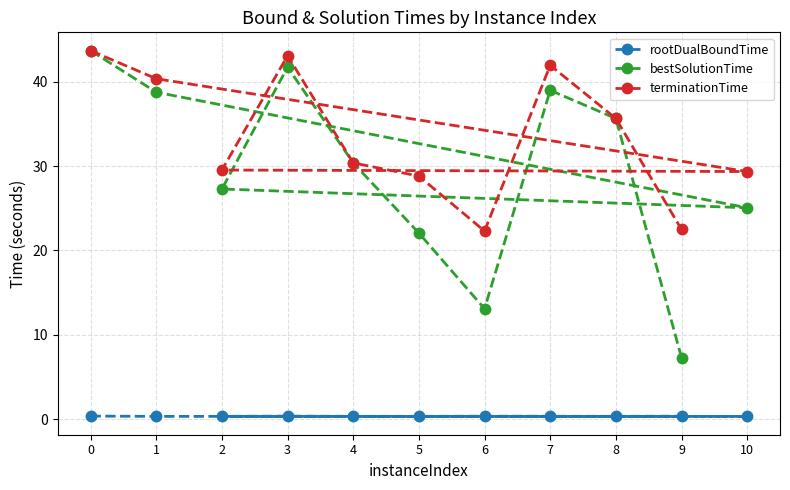

What is the difference between the bestSolutionTime values at 1 and 2?

11.5